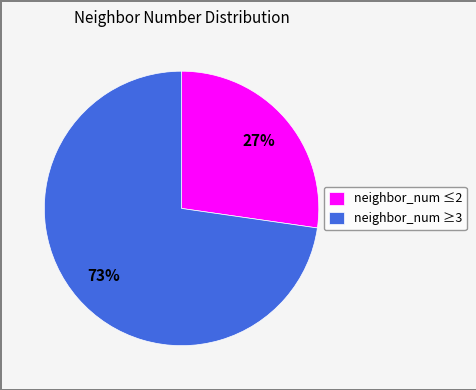

Rank the categories by value from lowest to highest.

neighbor_num ≤2, neighbor_num ≥3